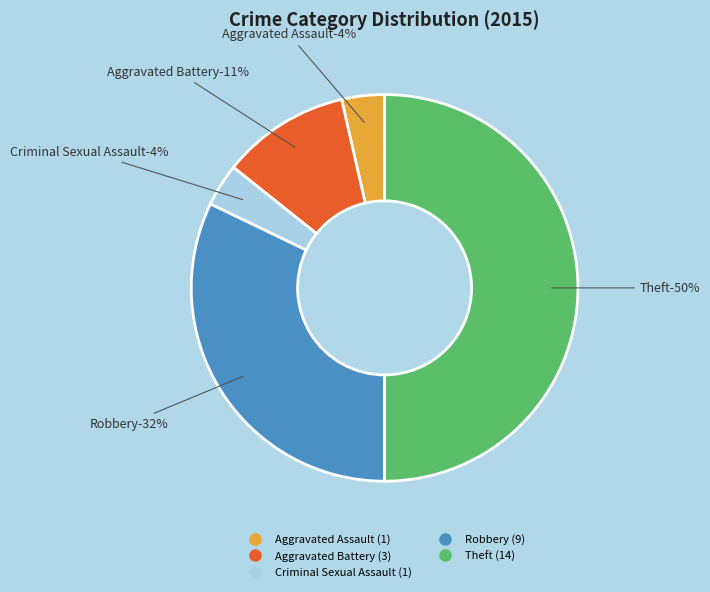

Is it true that Aggravated Battery is 11% of the pie?

True